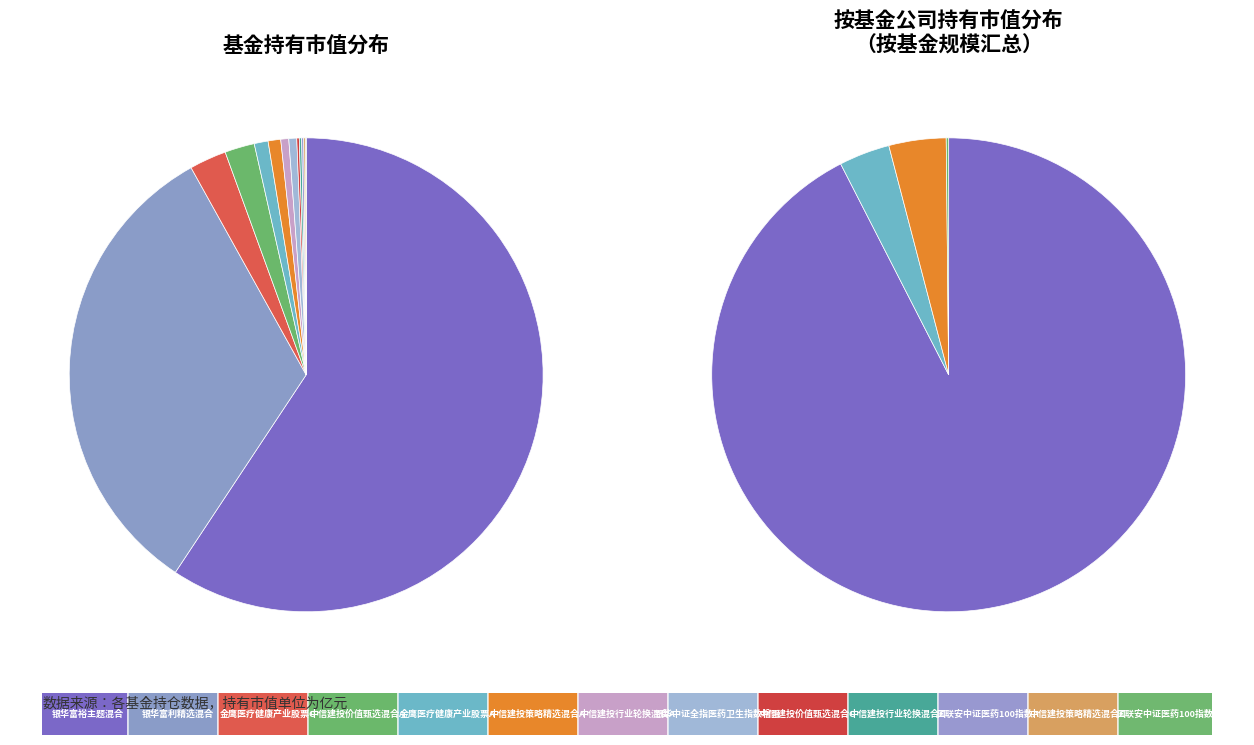

True or false: 中信建投策略精选混合C accounts for 15% of the total.

False